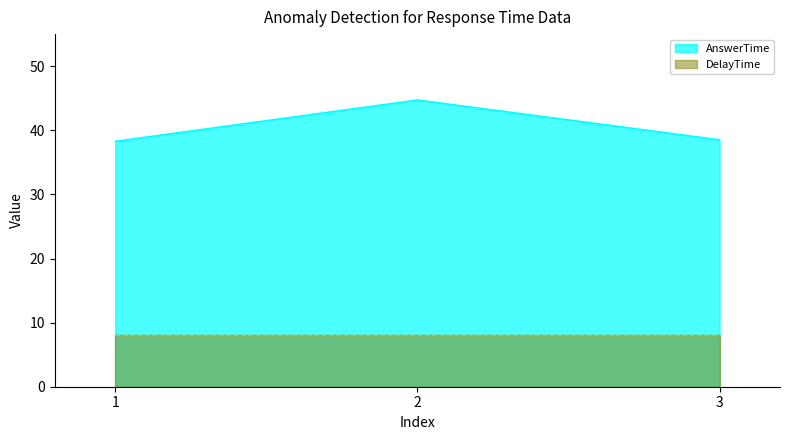

Reading left to right, what are all the values shown in this chart?

1=38.3	2=44.7	3=38.5